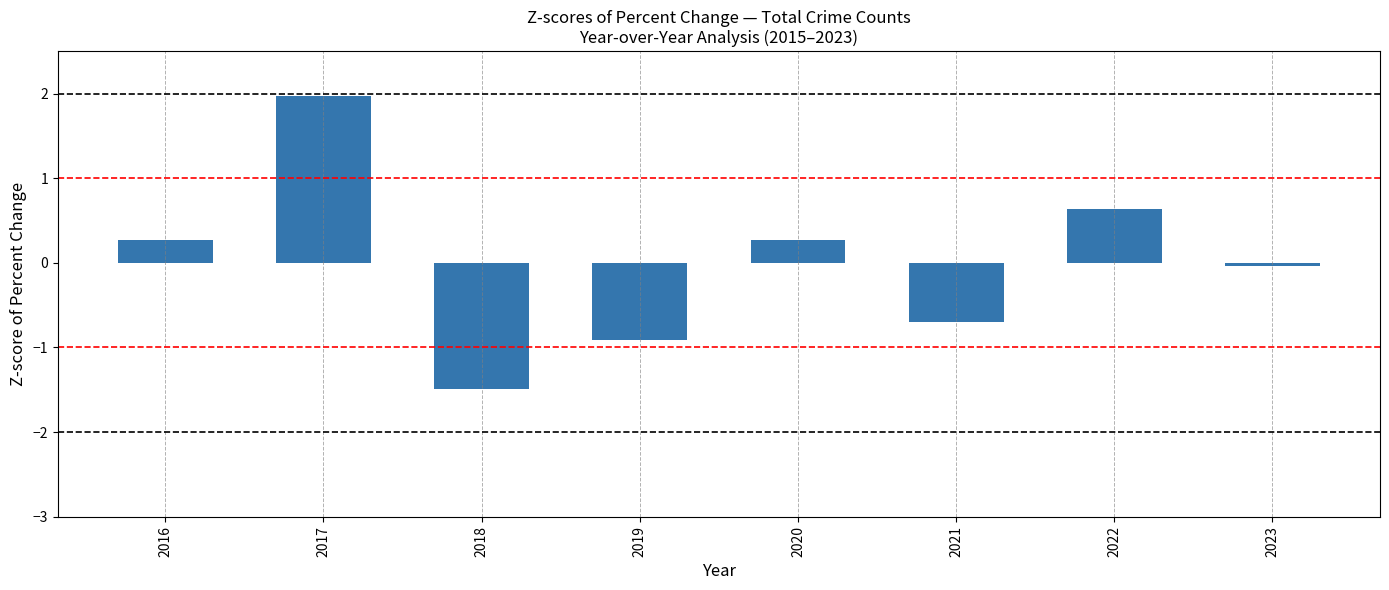

How many bars are there in total?

8